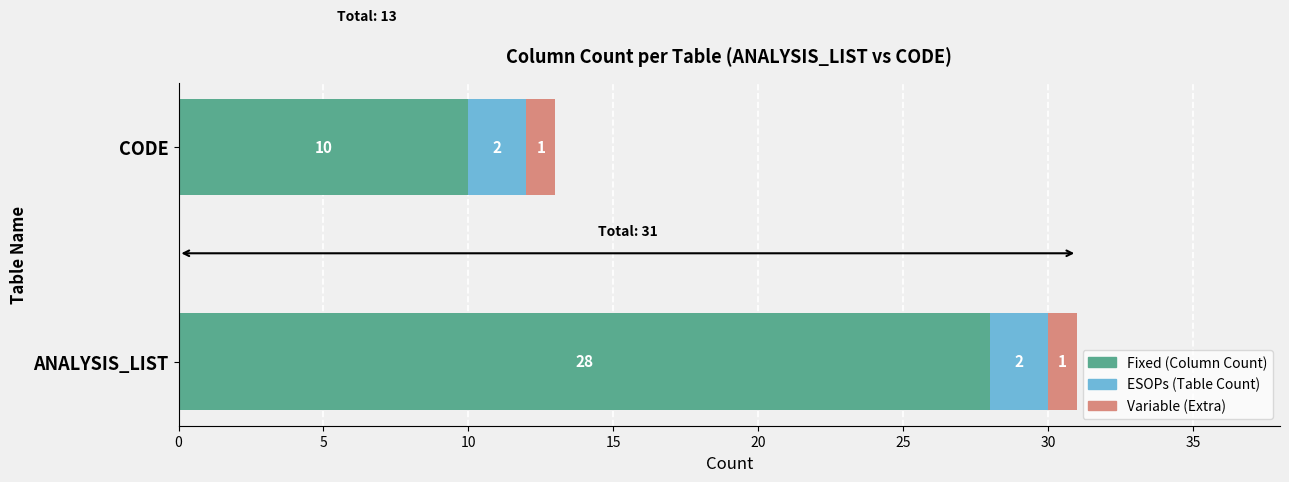

What is the average value of the Fixed (Column Count) series?

19